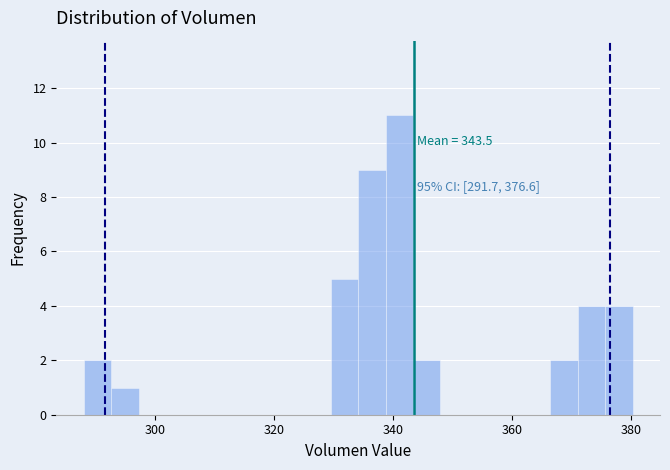

Around what value on the x-axis is the tallest bar? Give the approximate position of its centre, as read against the axis.

342